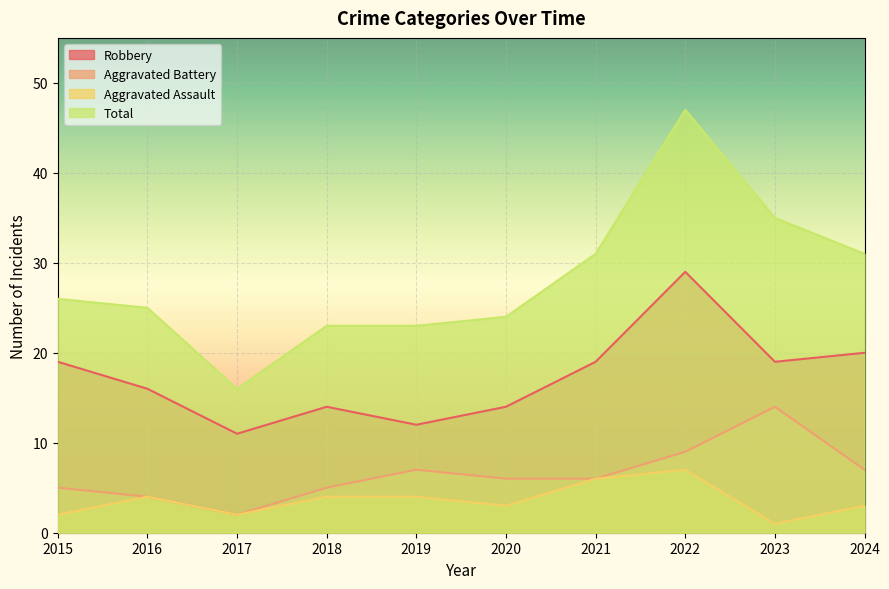

How many data points in Total are less than 26?

5